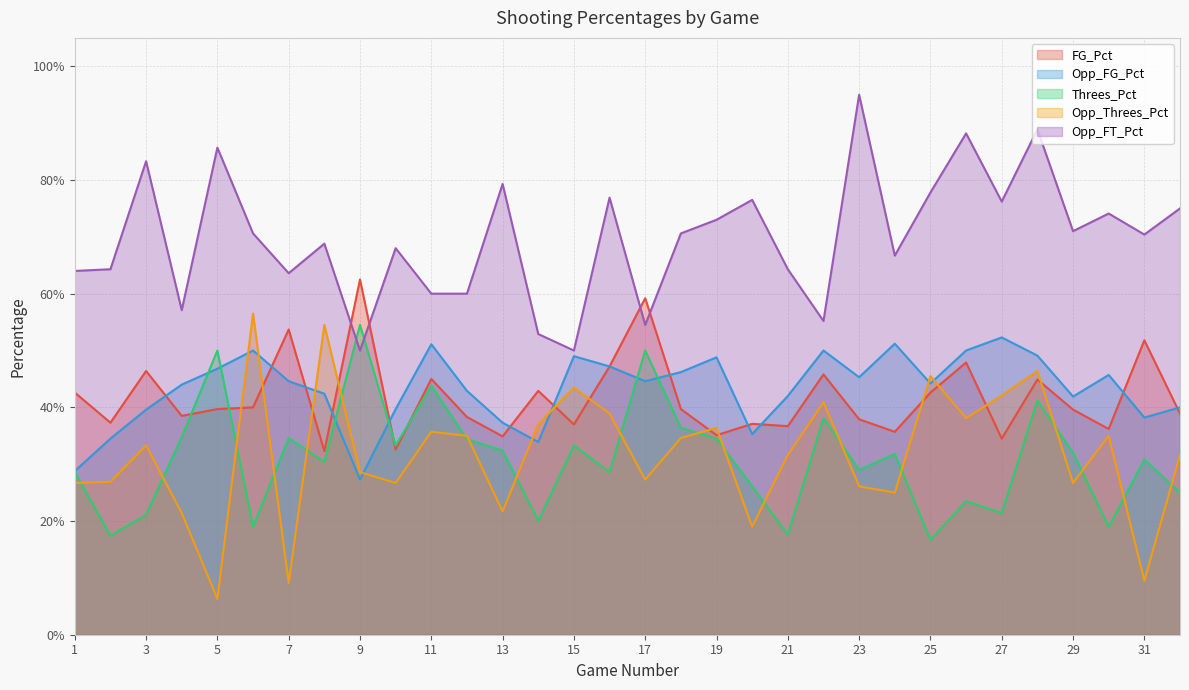

What is the spread (max minus min) of values at 28?

0.5